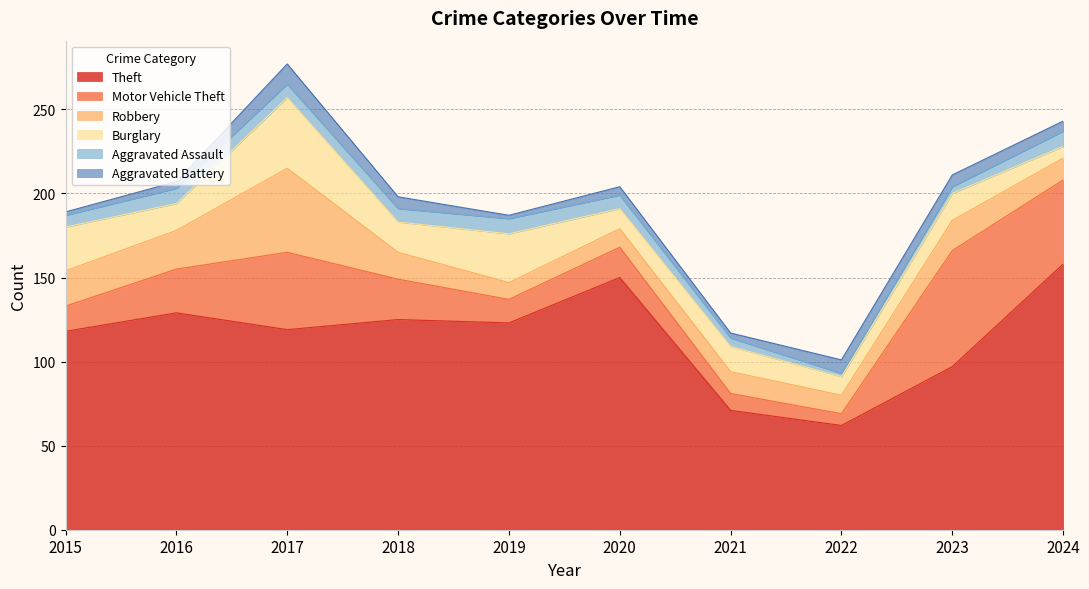

In Aggravated Assault, how many points are higher than both neighbors (excluding endpoints)?

2